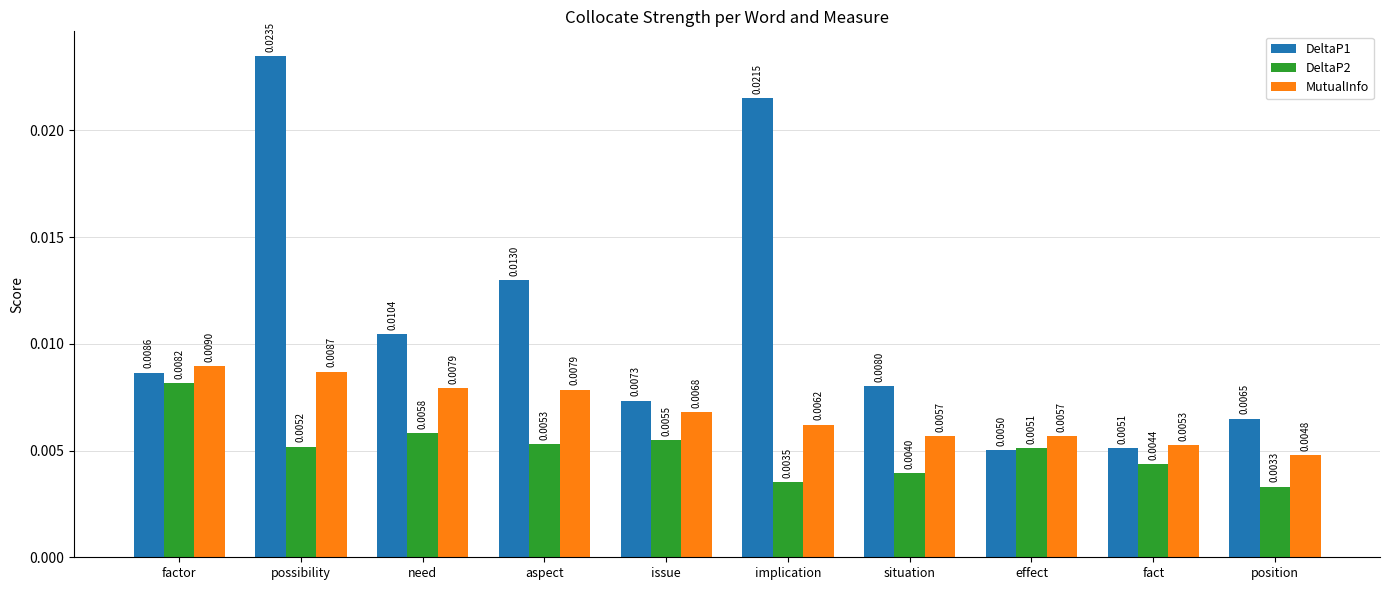

Which series has the largest total across all categories?

DeltaP1